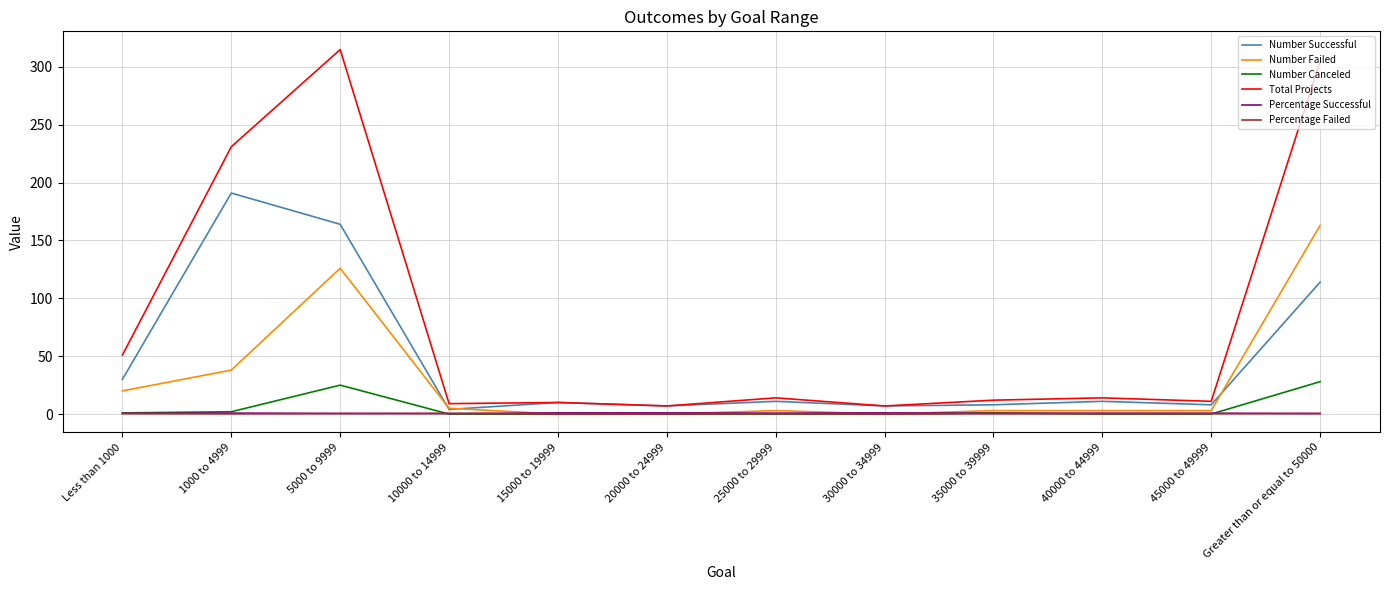

True or false: Number Successful and Number Canceled intersect in this chart.

False